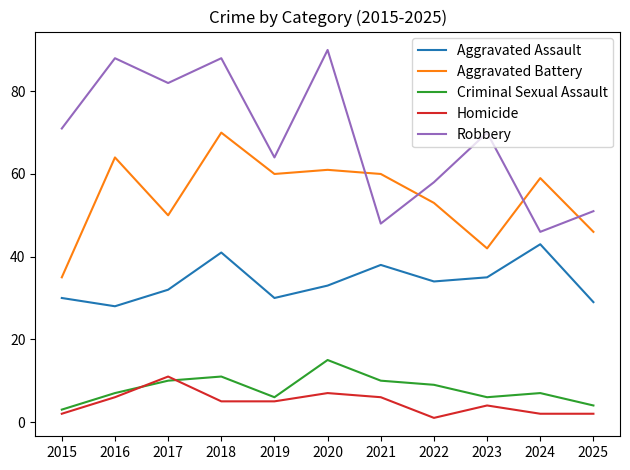

True or false: Robbery and Criminal Sexual Assault cross at least once.

False